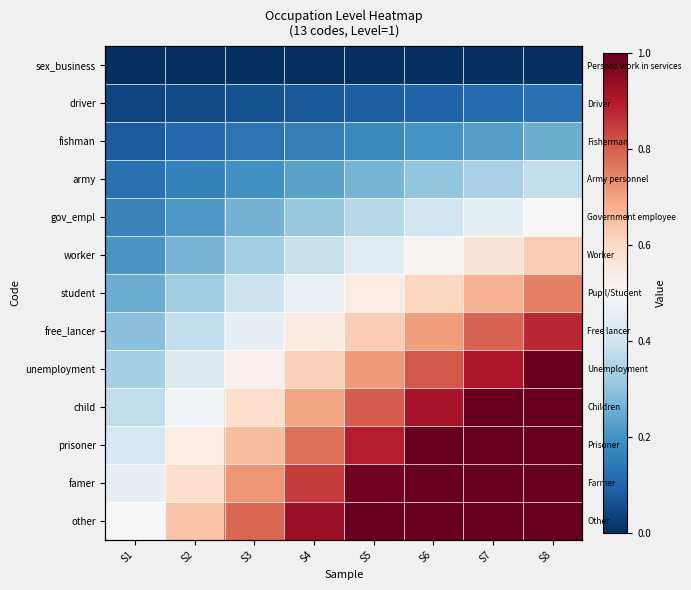

What is the approximate value of fishman at S1?

0.1